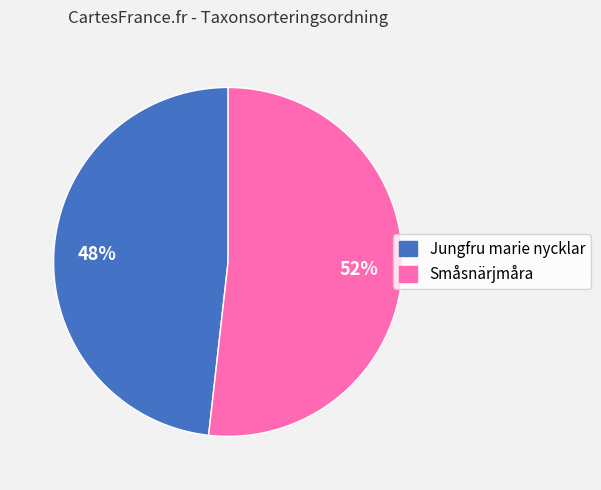

To the nearest percent, what is the difference between the largest and smallest slice percentages?

4%